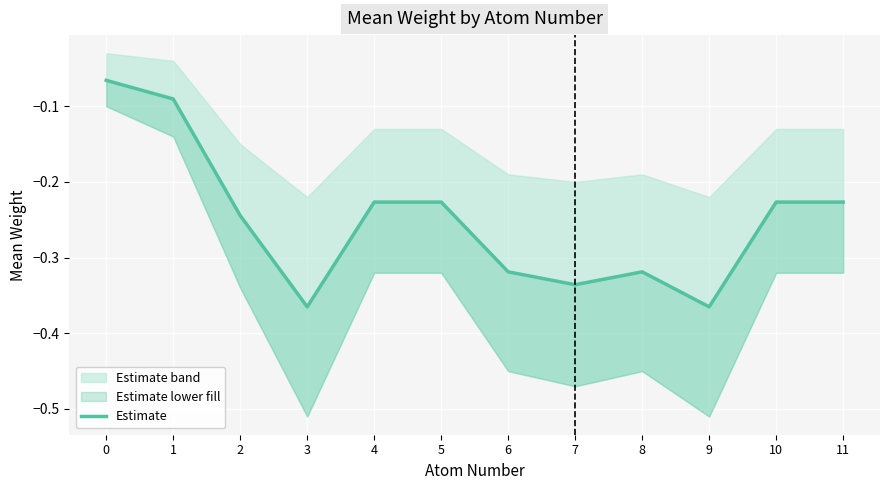

Rank the categories by value from highest to lowest.

0, 1, 10, 11, 4, 5, 2, 6, 8, 7, 9, 3